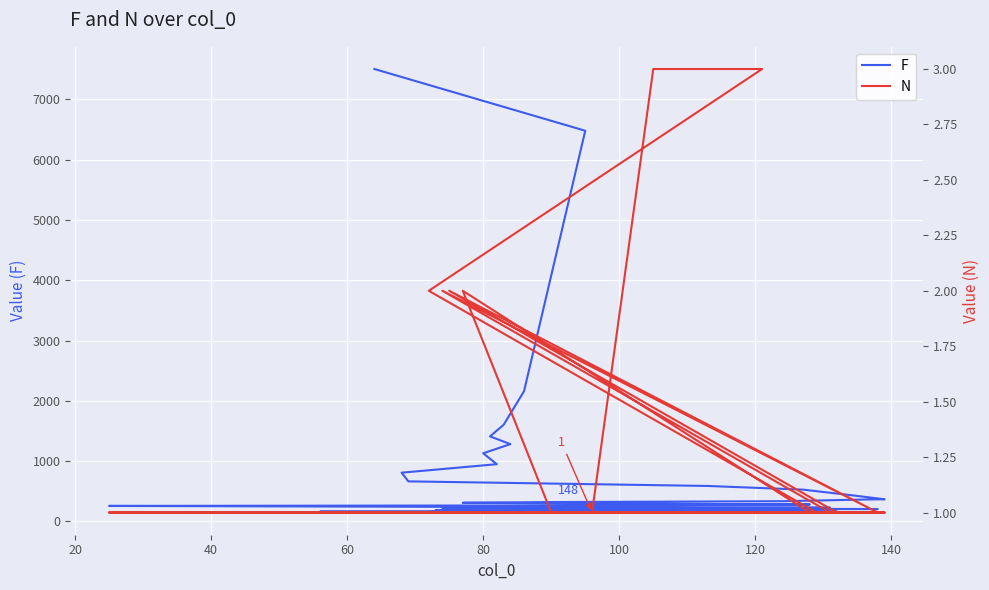

What are all the series names shown in the legend?

F, N